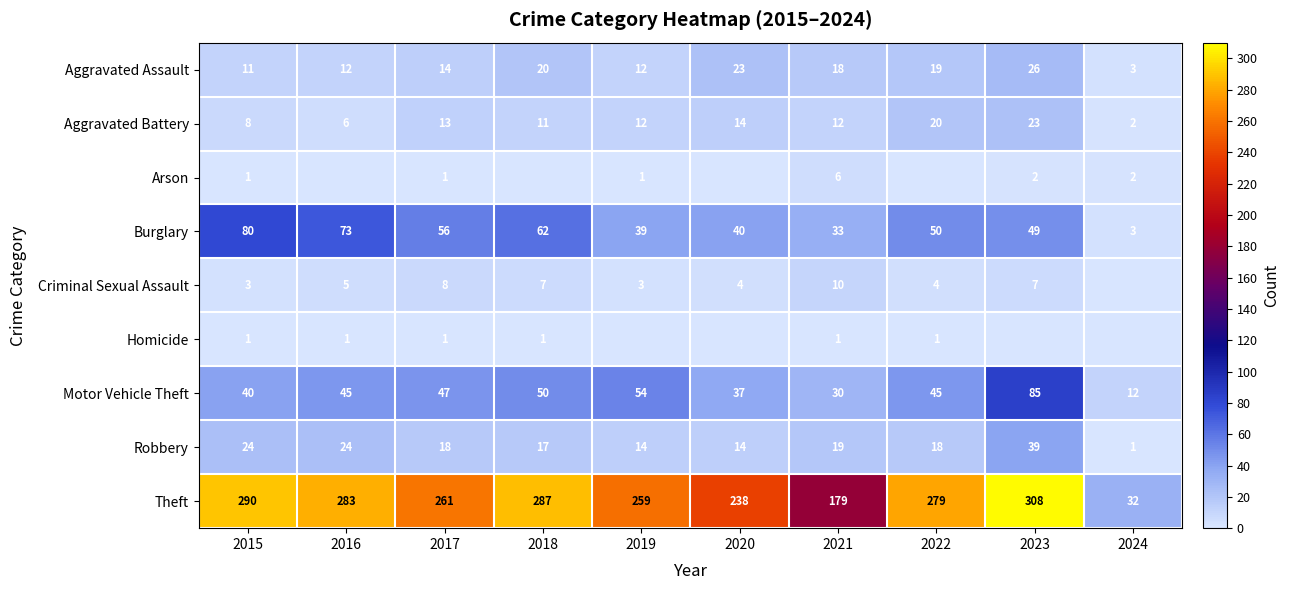

What is the spread (max minus min) of values at 2017?

260